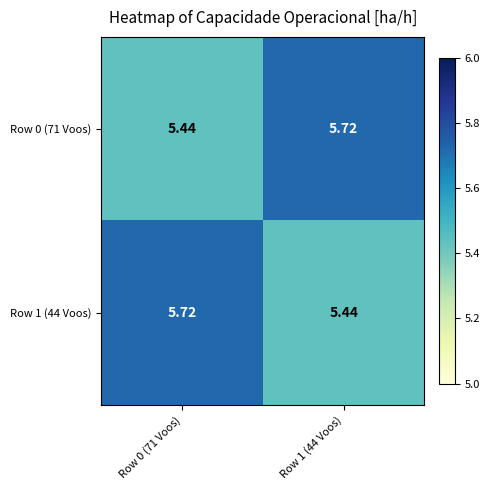

At how many categories does at least one series exceed 5?

2